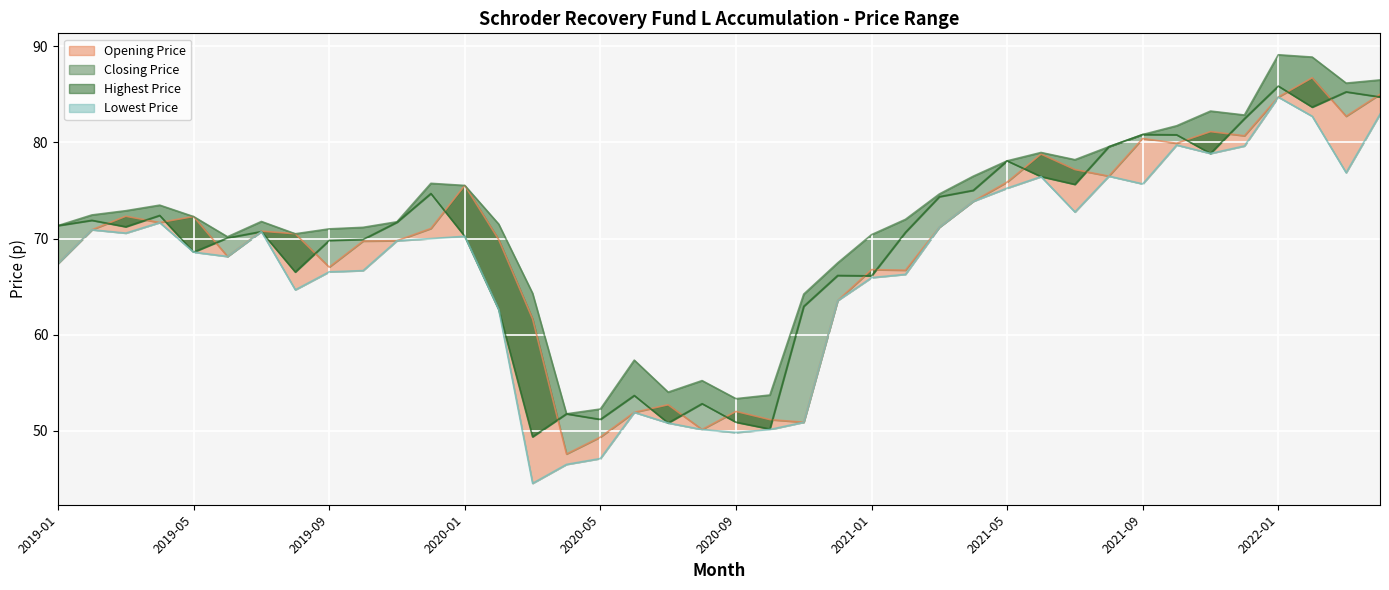

How many values in the Closing Price series exceed 71?

20